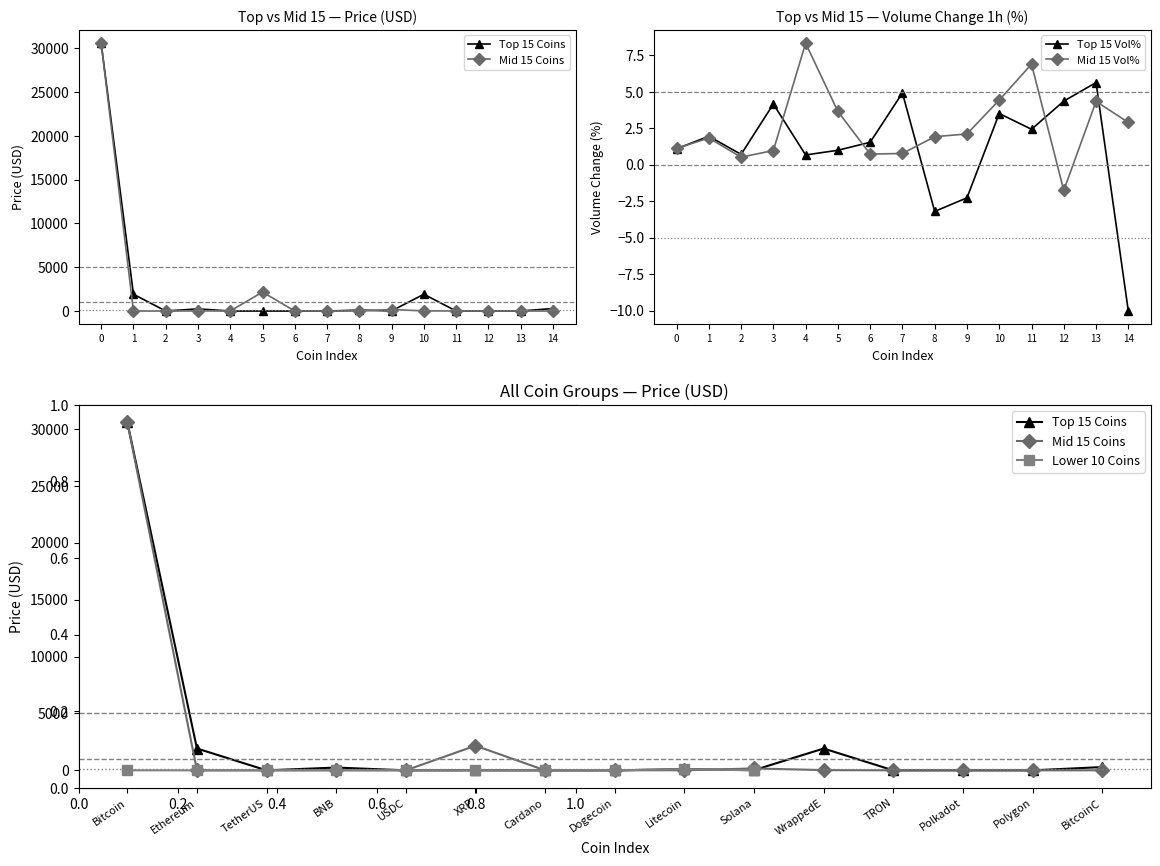

List the series in order of their overall mean, highest first.

Top 15 Coins, Mid 15 Coins